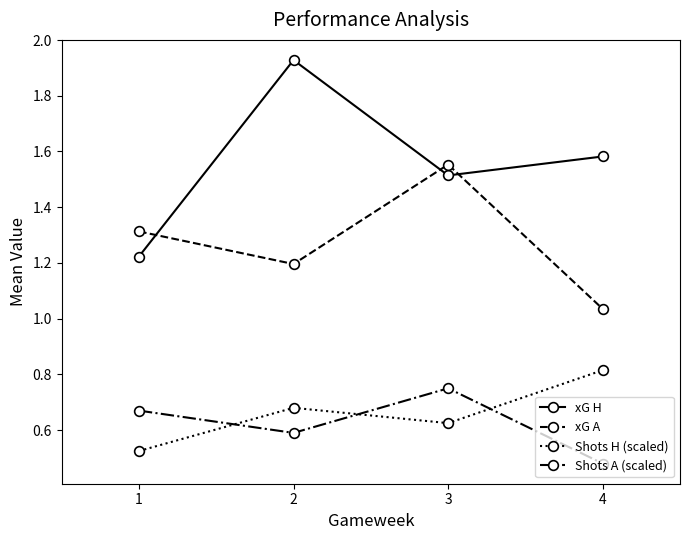

True or false: xG A and Shots A (scaled) intersect in this chart.

False